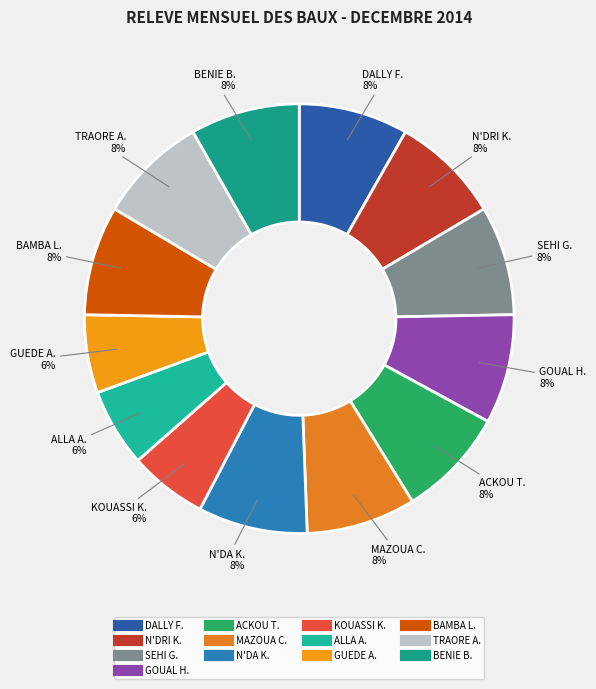

Count the number of slices in the pie.

13